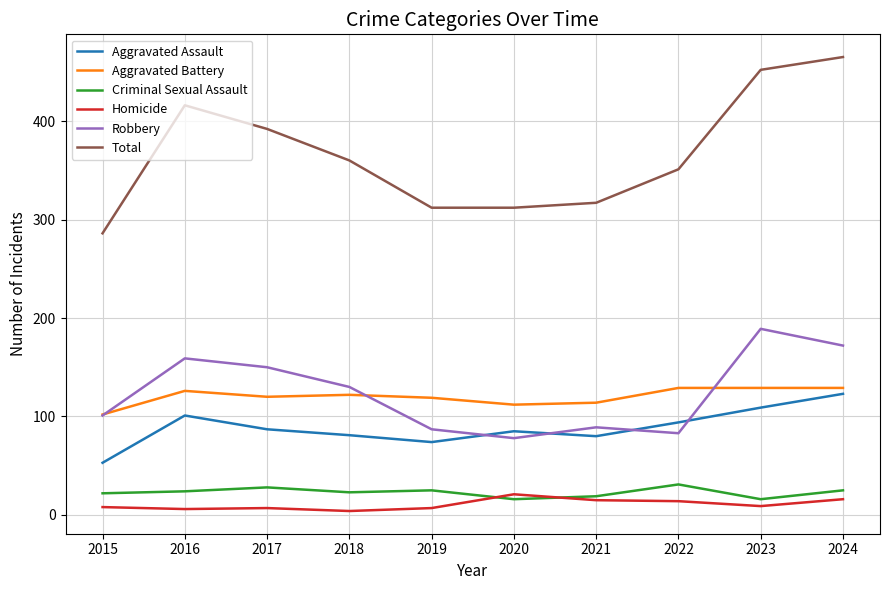

True or false: Aggravated Assault has a value of 101 at 2016.

True